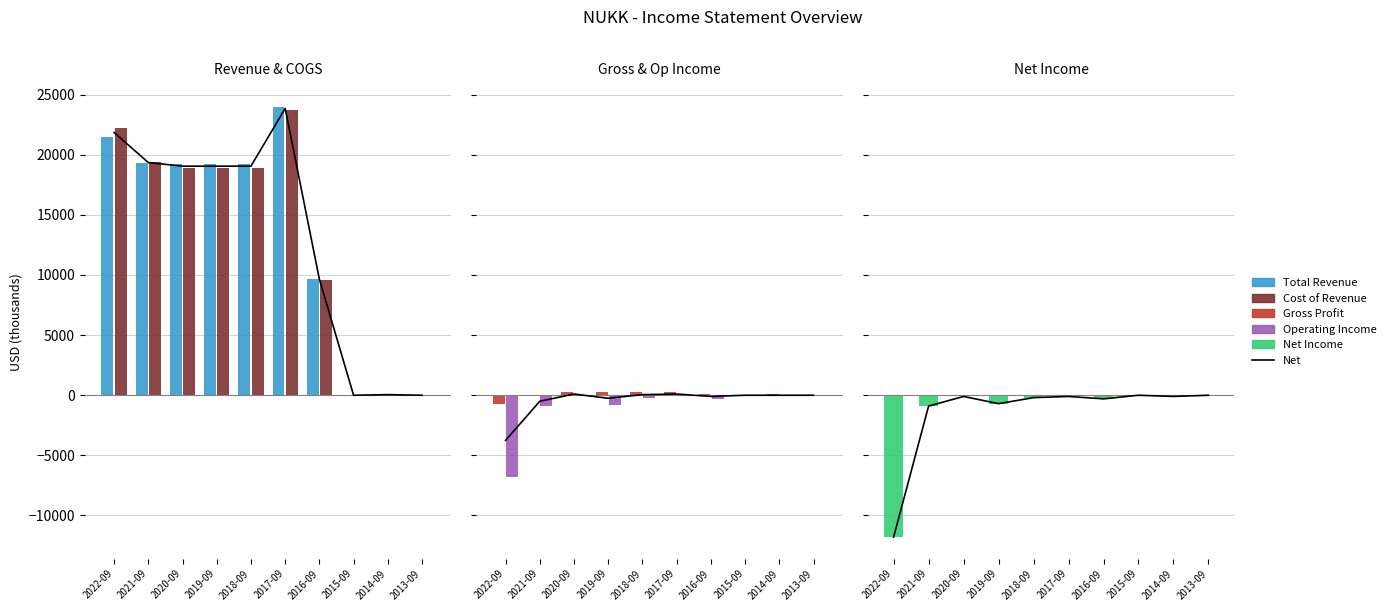

What position from the right is 2022-09?

10